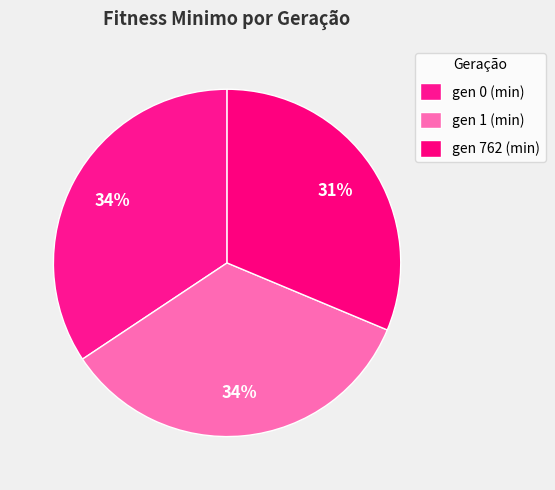

Is there a majority slice in this chart?

No